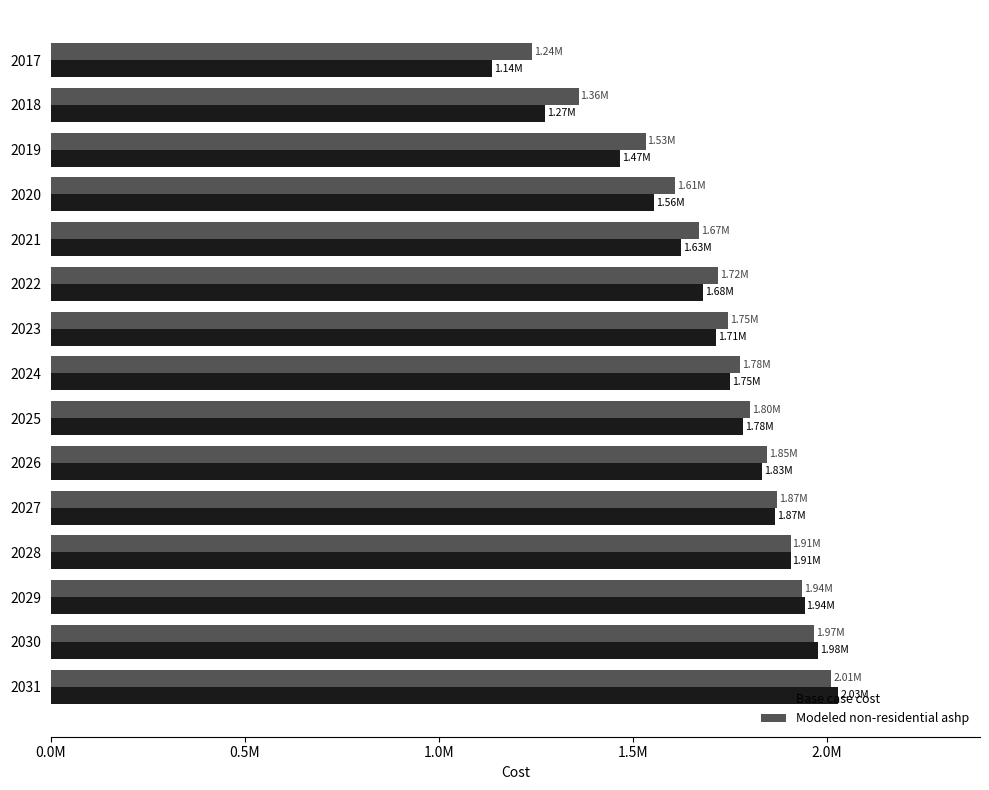

What are all the series names shown in the legend?

Base case cost, Modeled non-residential ashp